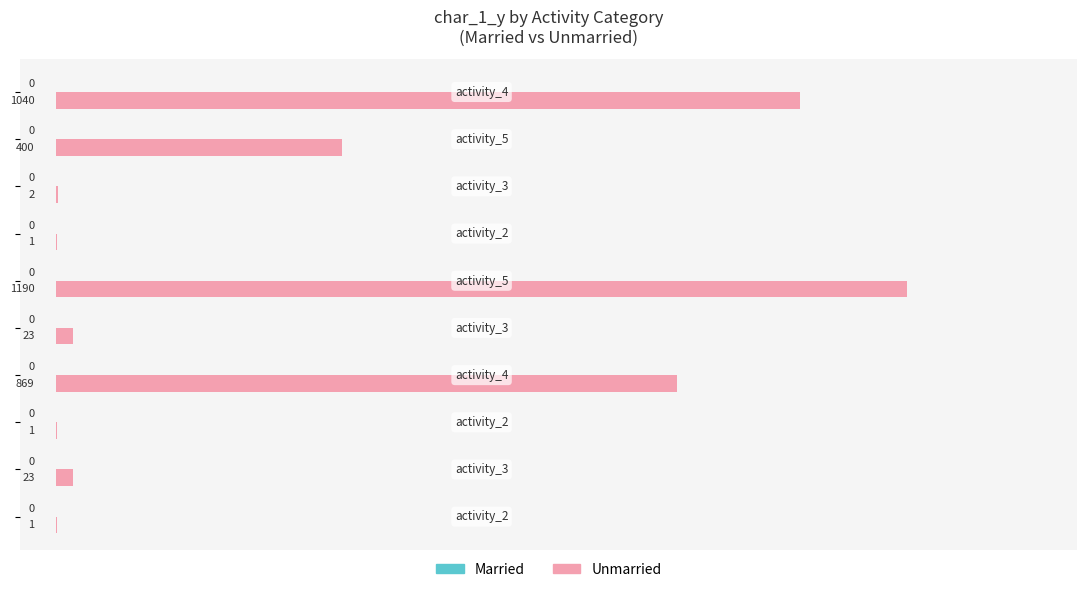

What is the sum of all values?

3550